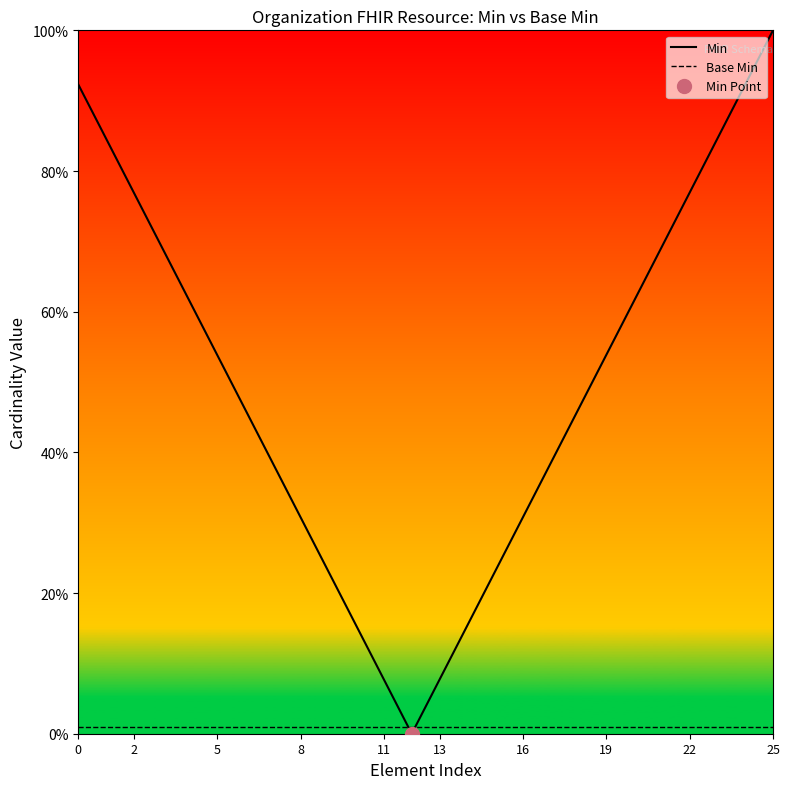

Which category has the highest value in the Min series?

25